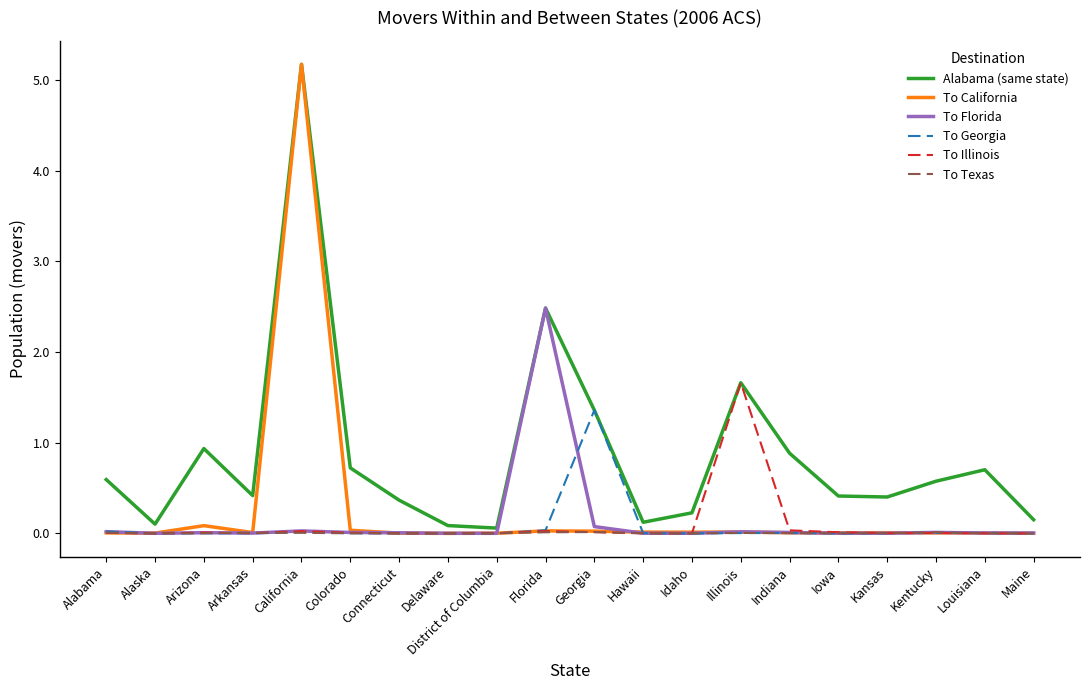

Is it true that To Georgia equals 0.0 at Colorado?

True